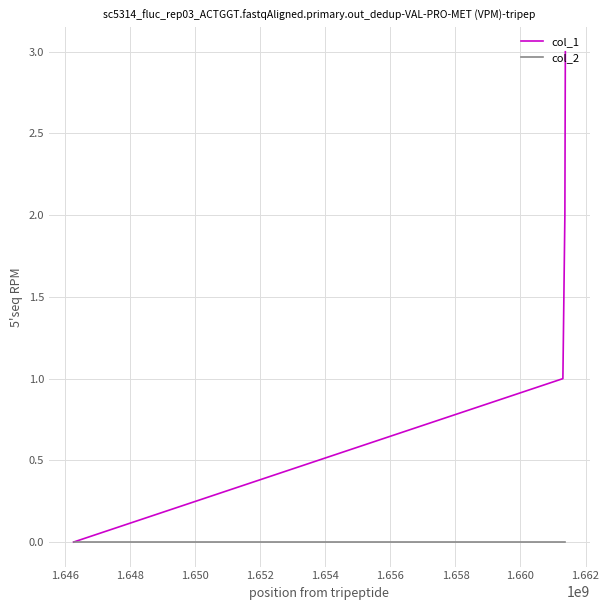

True or false: col_1 has more than 2 interior local peaks.

False